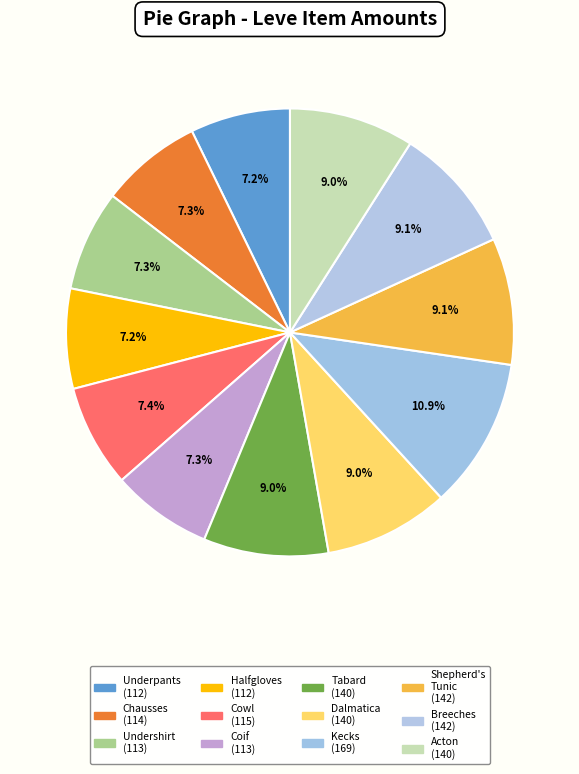

Count the number of slices in the pie.

12